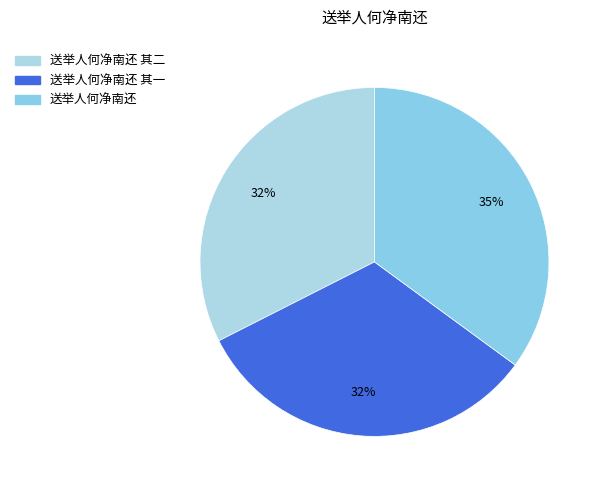

How many slices are in this pie chart?

3